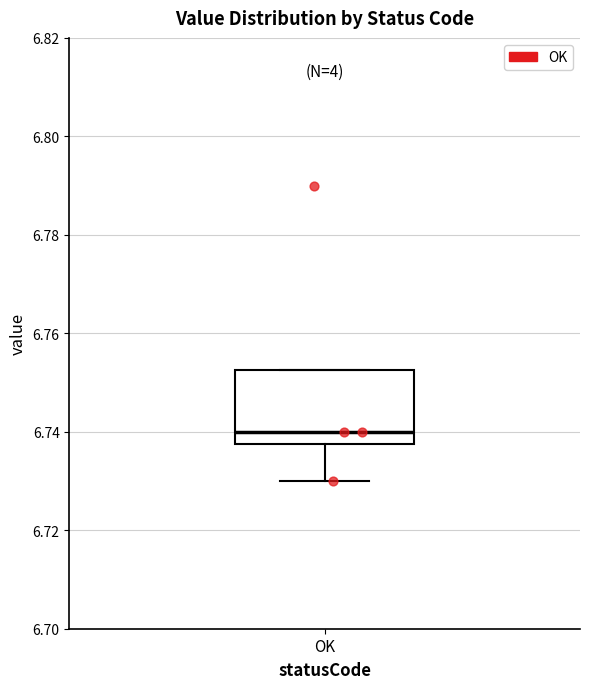

Read this box plot against the y-axis: the position of the median line, the range covered by the box, and the ends of both whiskers. The values are not printed on the chart, so give them approximately, as read against the axis.

median 6.740, box 6.738 to 6.752, whiskers 6.730 to 6.752